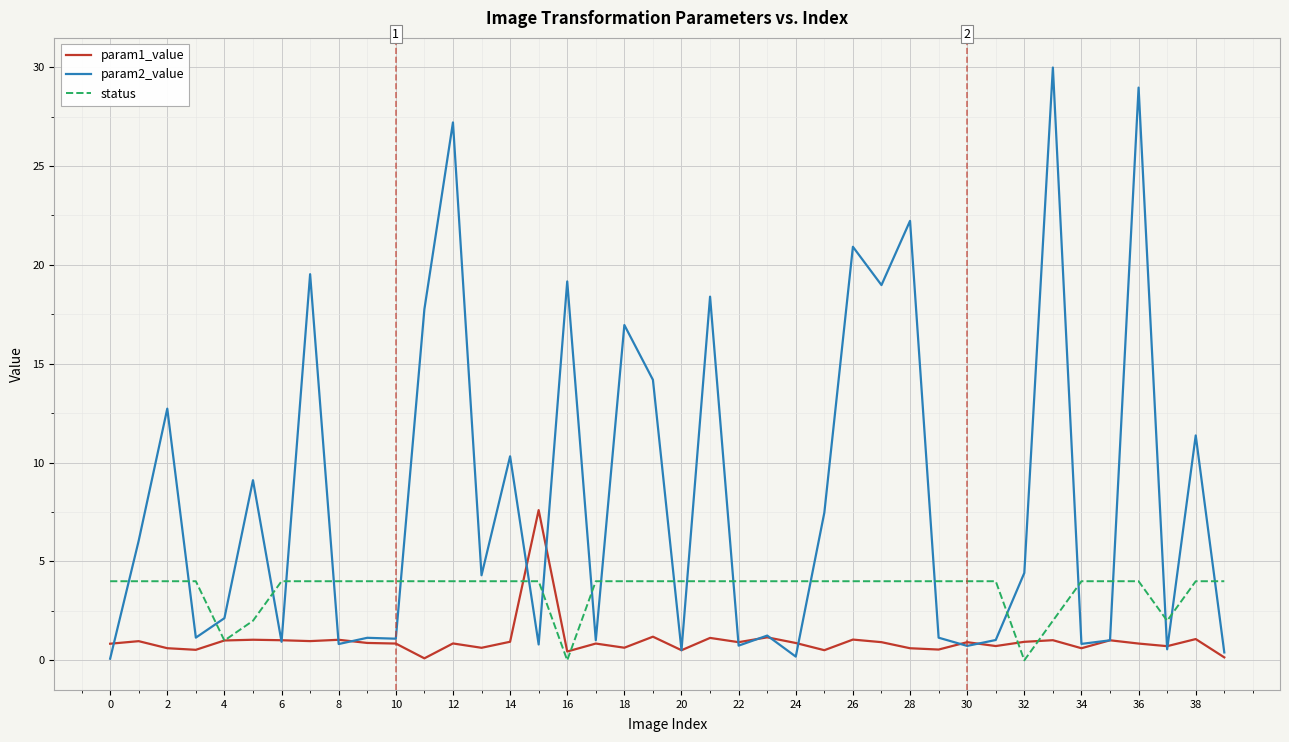

Which series has the largest total across all categories?

param2_value